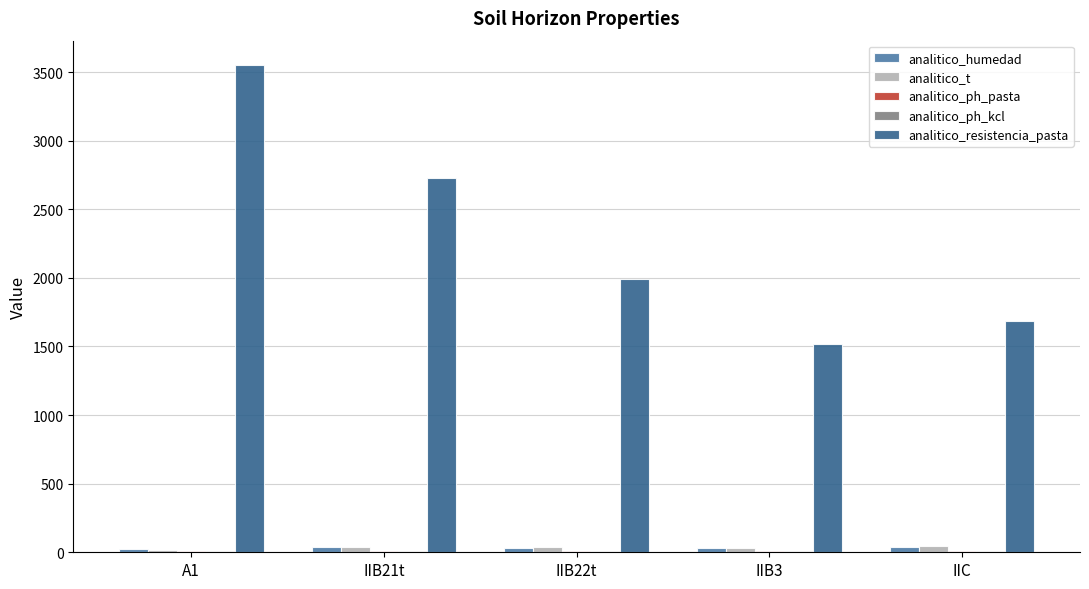

Where does the analitico_resistencia_pasta series first go above 1992?

A1